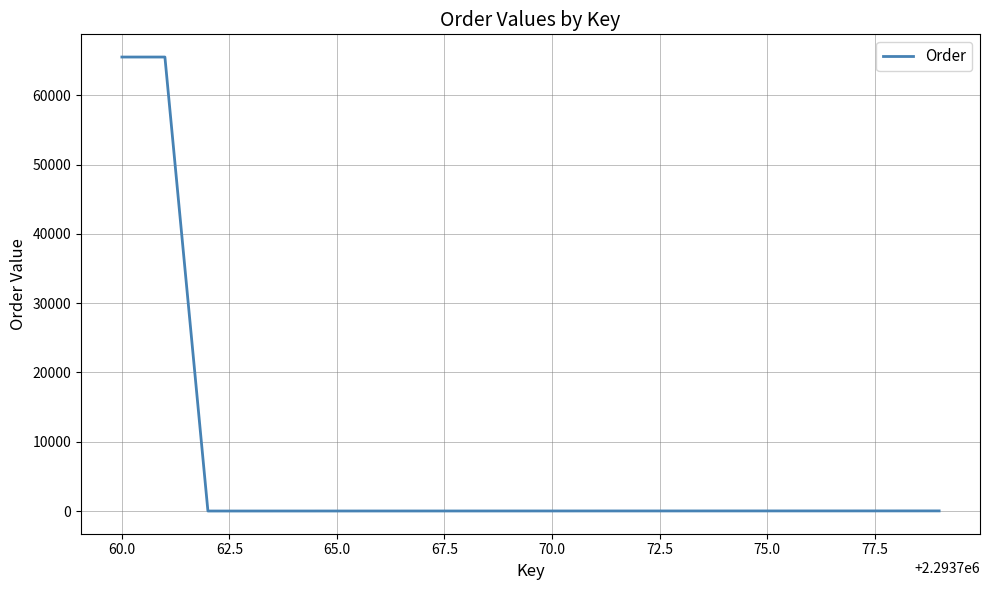

Does the chart have visible grid lines?

Yes